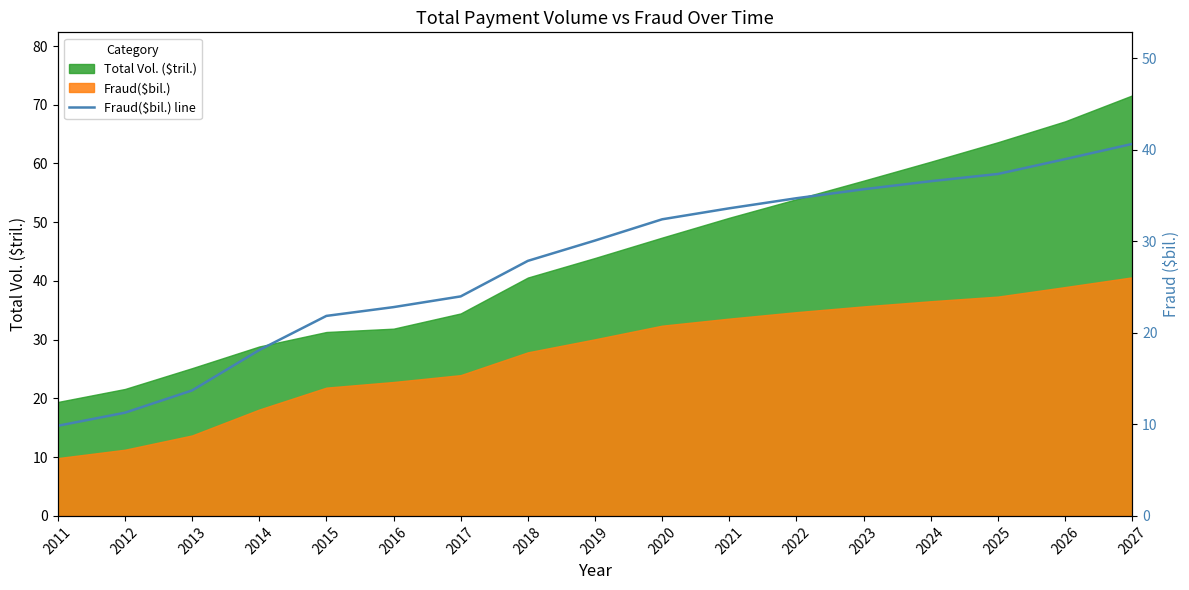

The chart shows a value of 11.3 at 2012. True or false?

True